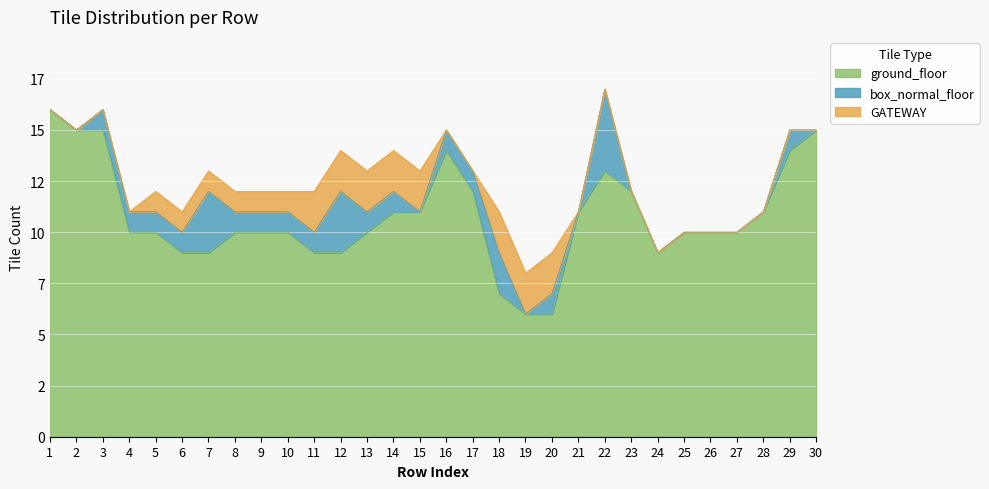

True or false: ground_floor and box_normal_floor cross at least once.

False